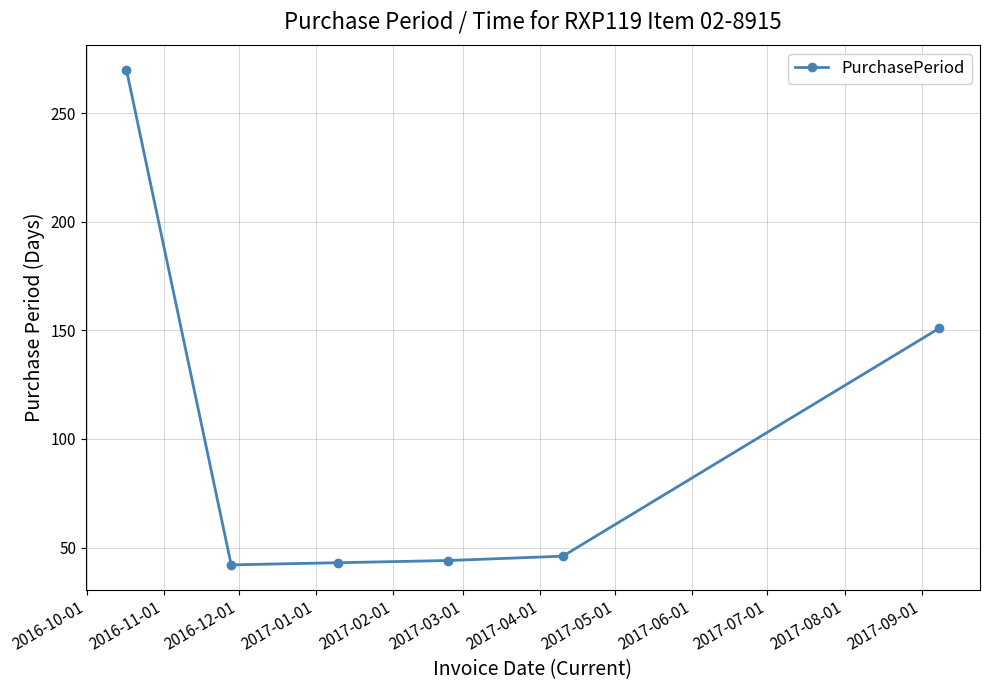

What is the value of the 4th point from the left?

44